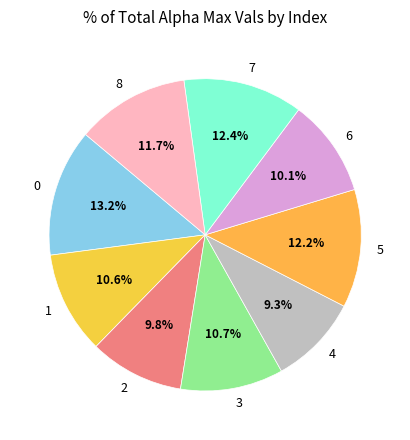

Is it true that 6 is 10% of the pie?

True